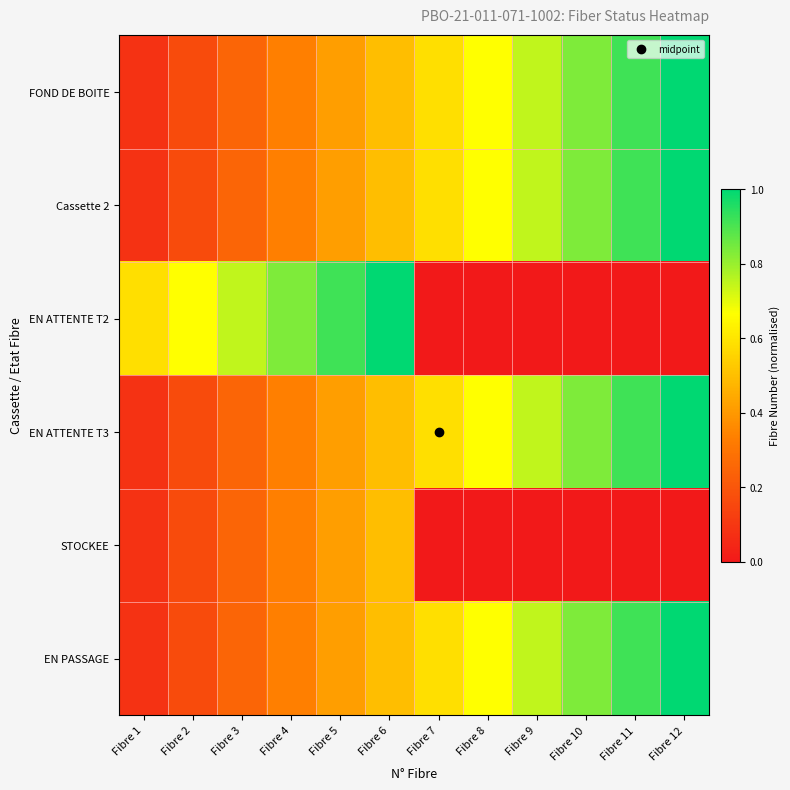

Count the number of categories in the chart.

12